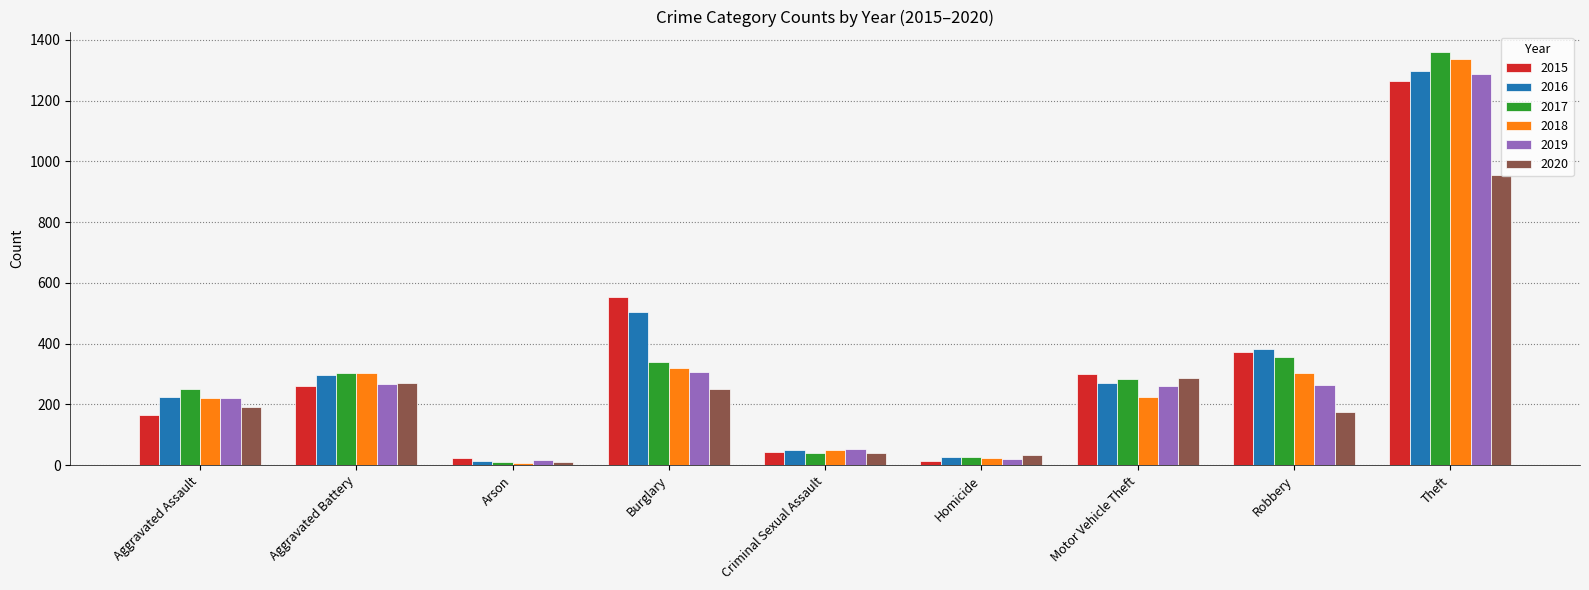

What is the difference between the maximum and minimum values in the 2017 series?

1347